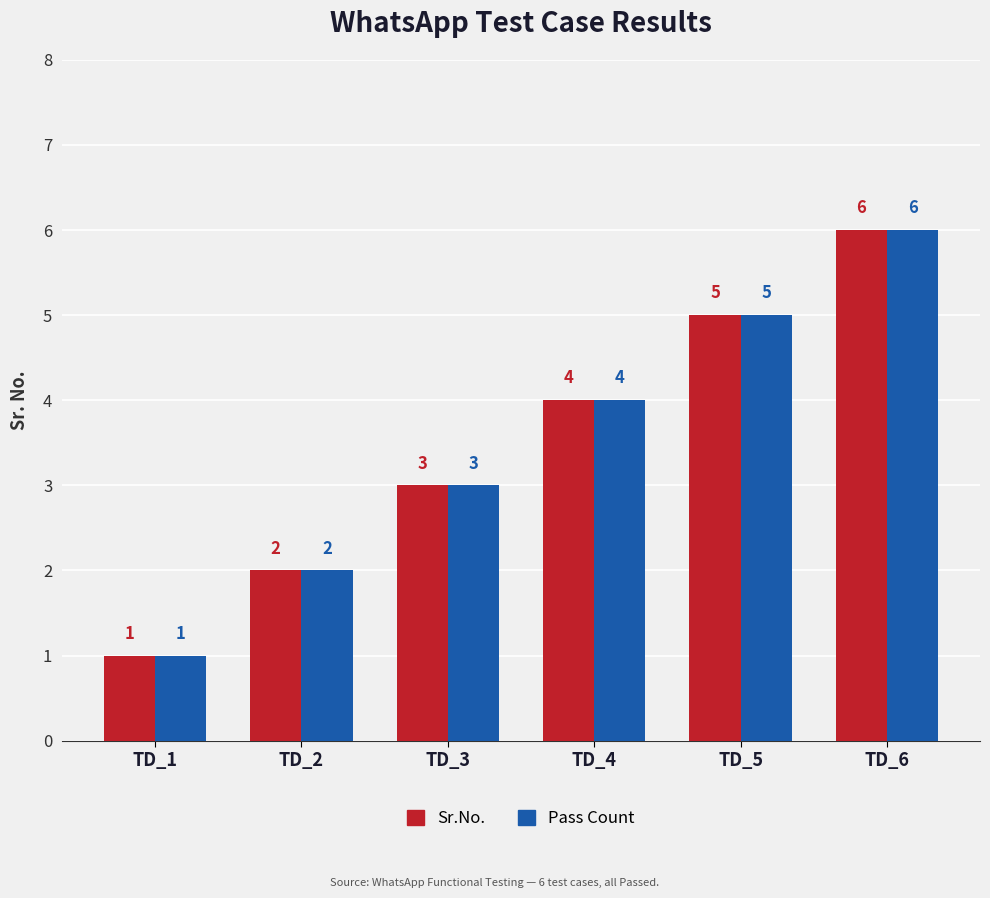

The value of Sr.No. at TD_1 is 1. True or false?

True